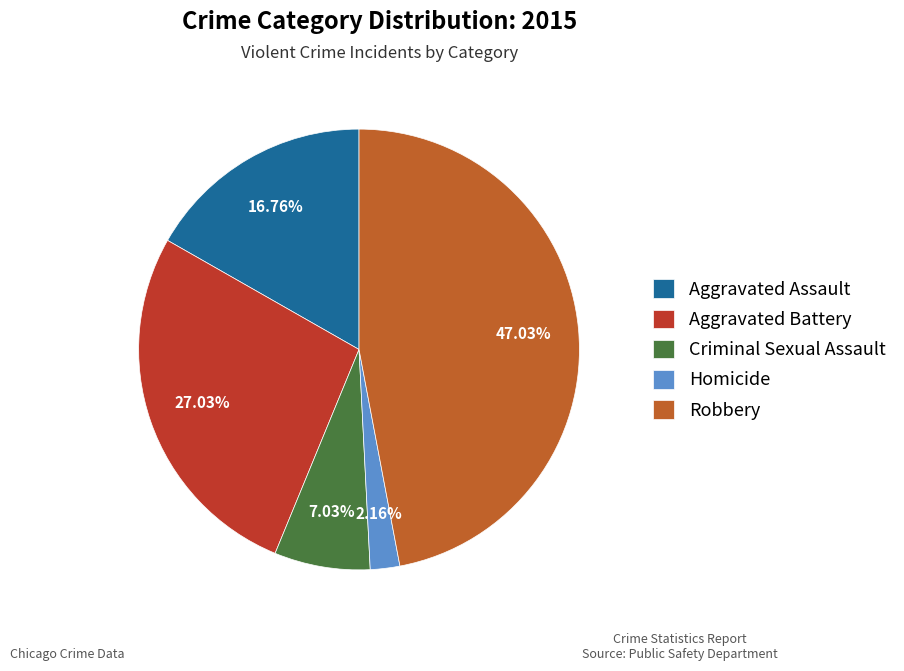

To the nearest percent, what percentage of the pie is Aggravated Assault?

17%